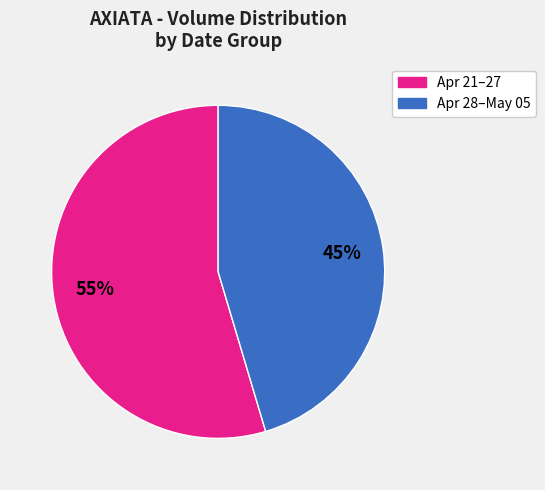

Is there any slice that represents more than half of the pie?

Yes